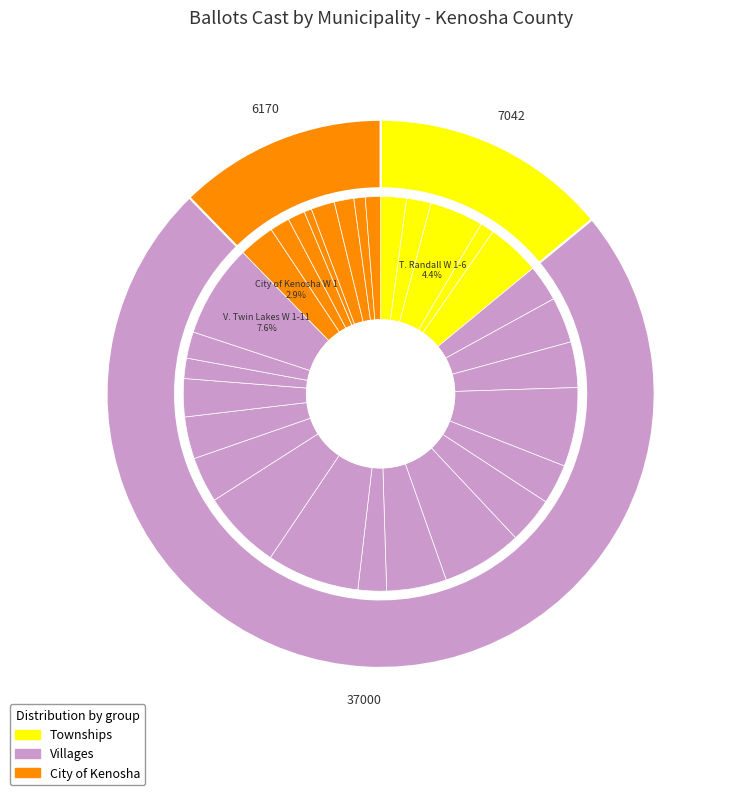

How many segments does this pie chart have?

30